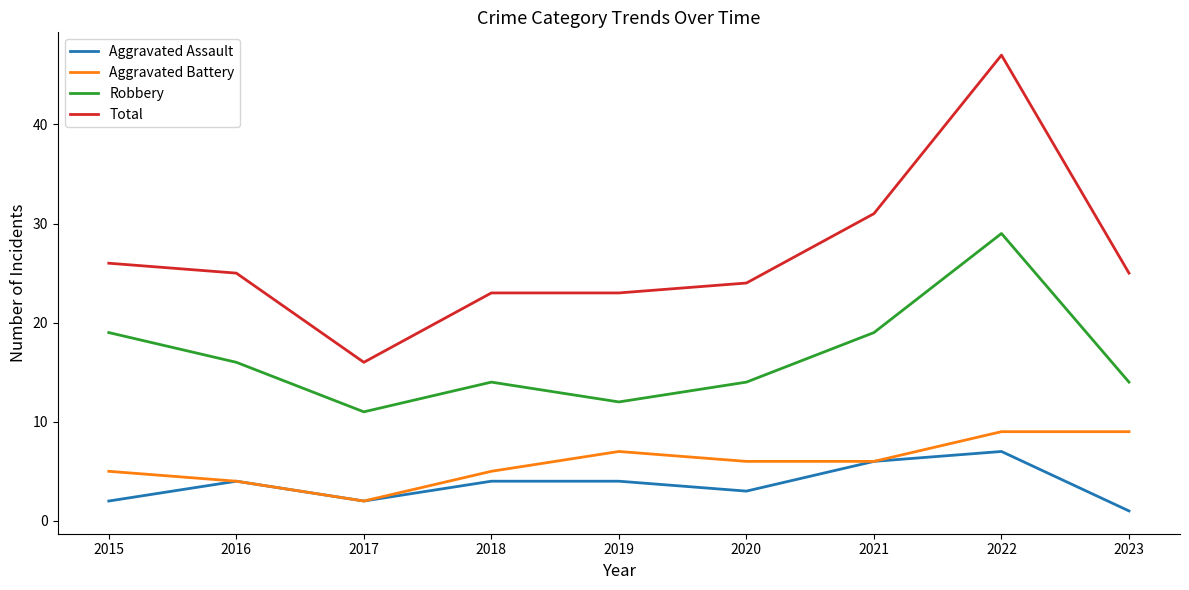

True or false: Aggravated Assault and Robbery cross at least once.

False